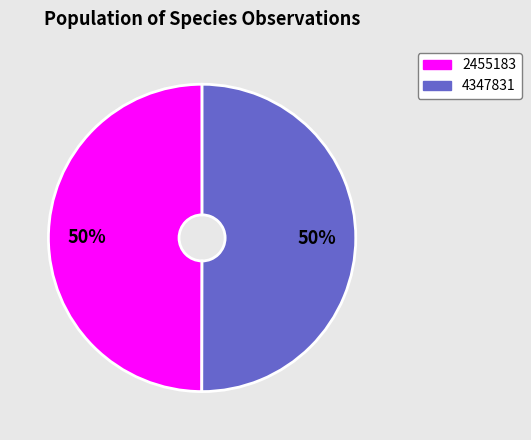

To the nearest percent, what is the combined percentage of 2455183 and 4347831?

100%